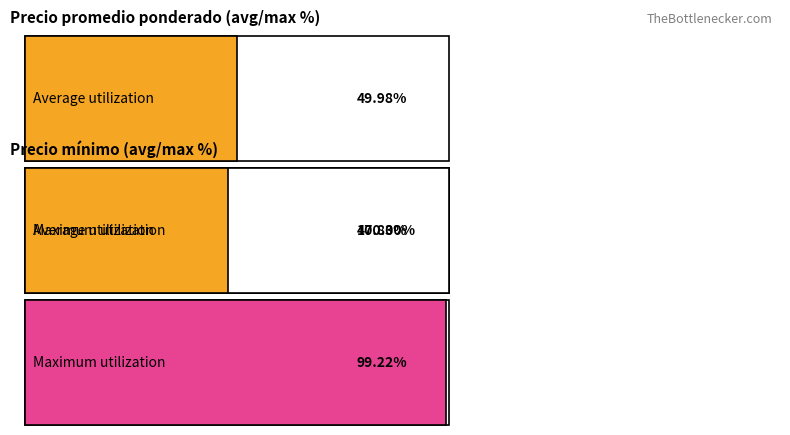

Rank the series by their average value, from lowest to highest.

Precio minimo, Precio promedio ponderado